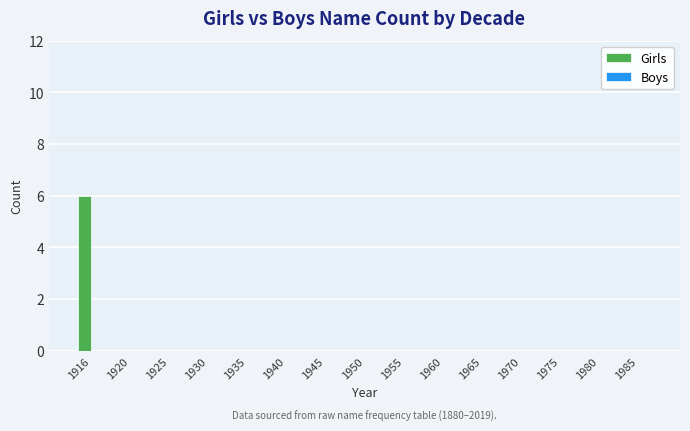

True or false: the data shows 0 at 1975.

True